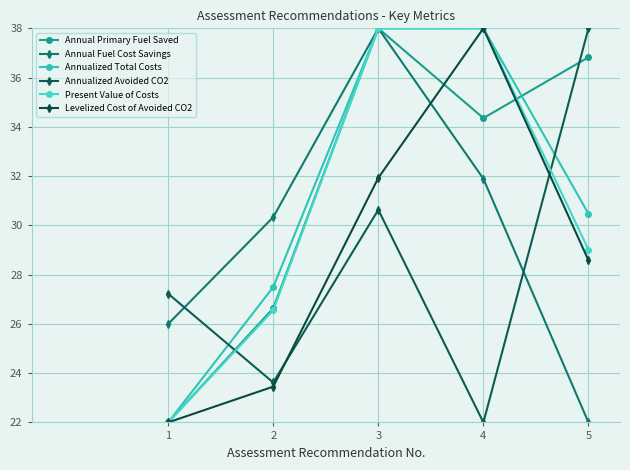

At 2, list the series in order from smallest to largest.

Levelized Cost of Avoided CO2, Annualized Avoided CO2, Present Value of Costs, Annual Primary Fuel Saved, Annualized Total Costs, Annual Fuel Cost Savings